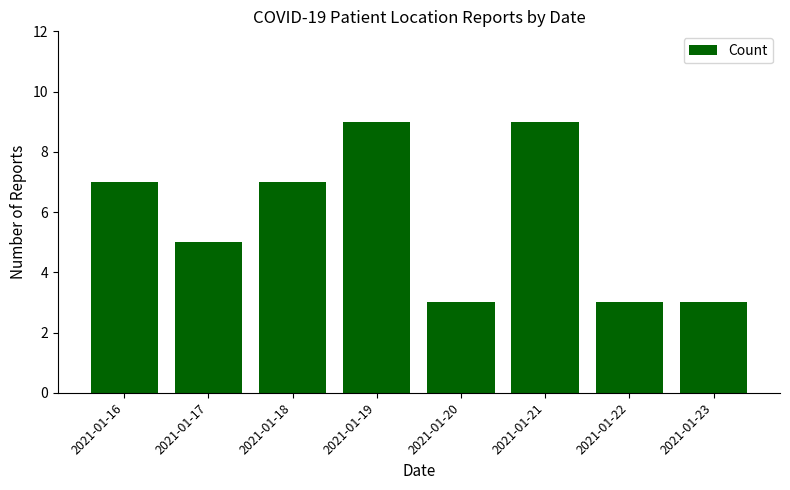

What is the change in value from 2021-01-17 to 2021-01-18?

+2